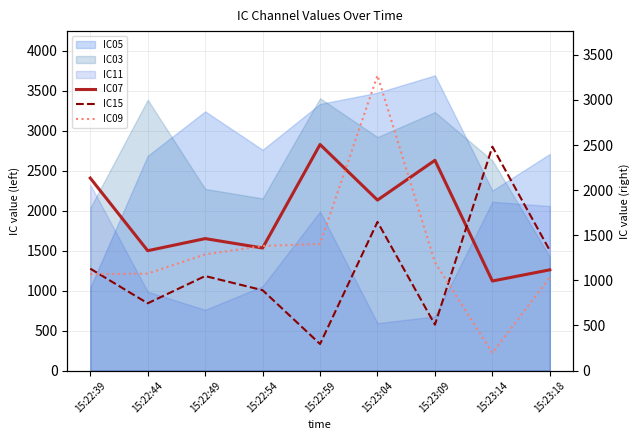

How many times do IC09 and IC07 cross each other?

4